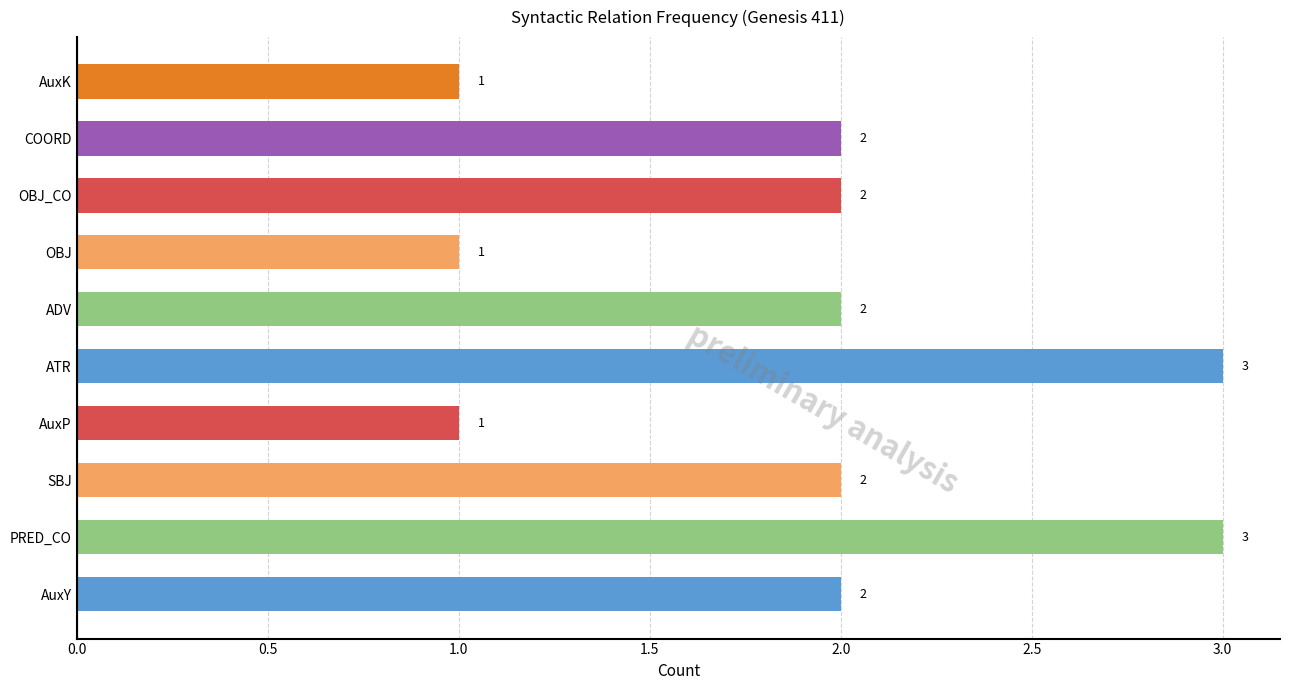

How many categories are shown in the chart?

10